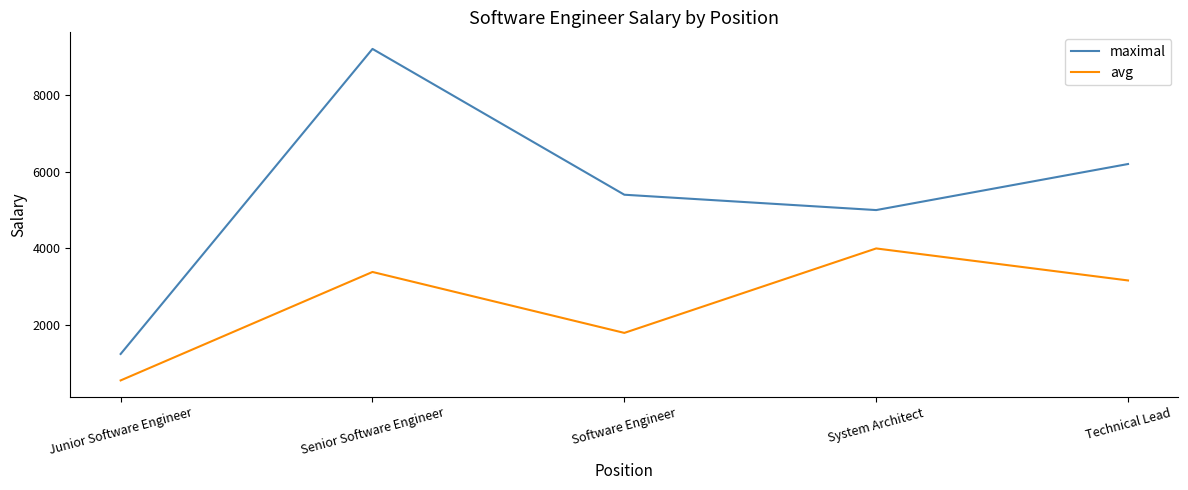

What is the spread (max minus min) of values at Junior Software Engineer?

689.2